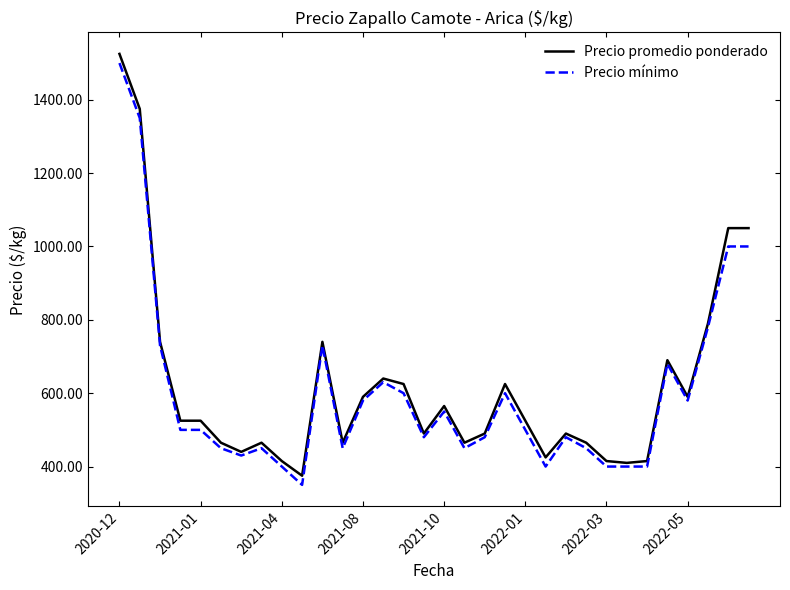

What is the difference between the maximum and minimum values in the Precio mínimo series?

1150